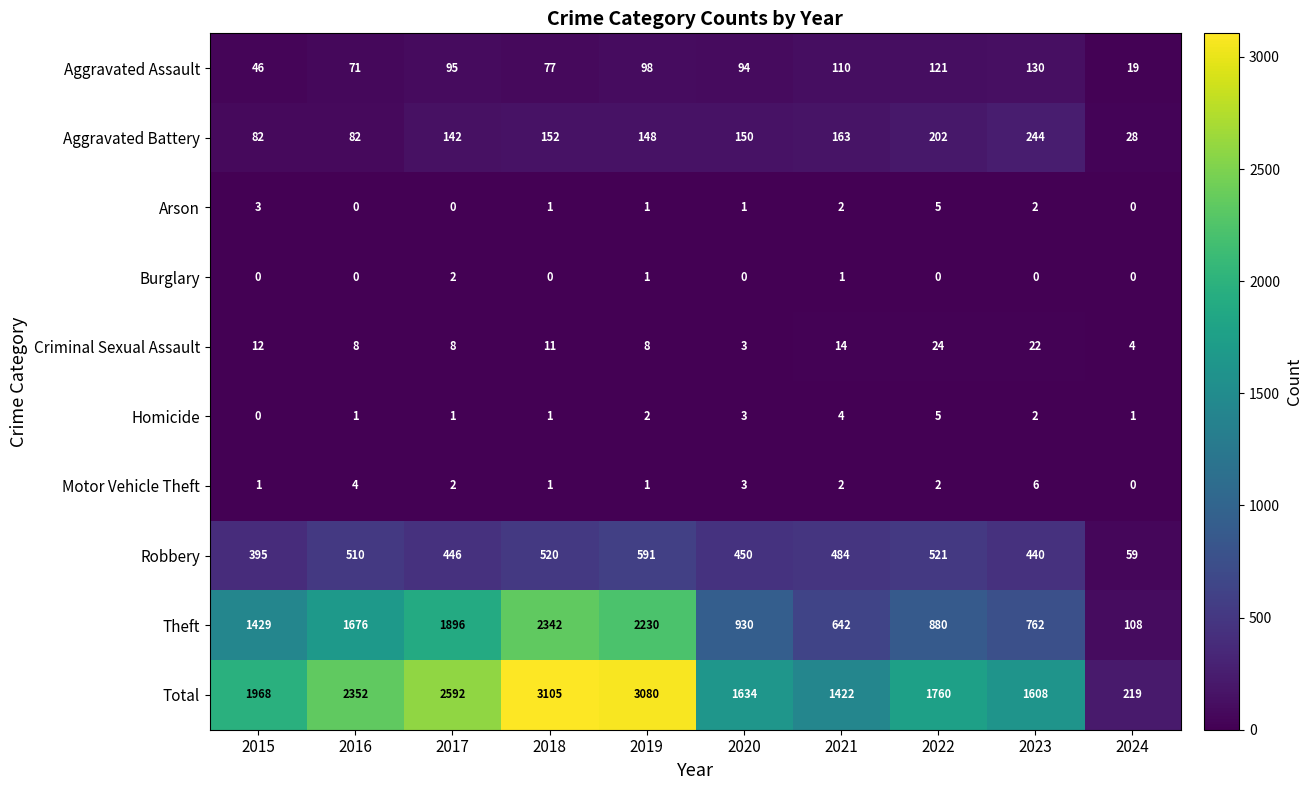

Between 2022 and 2023, which series saw the biggest shift?

Total